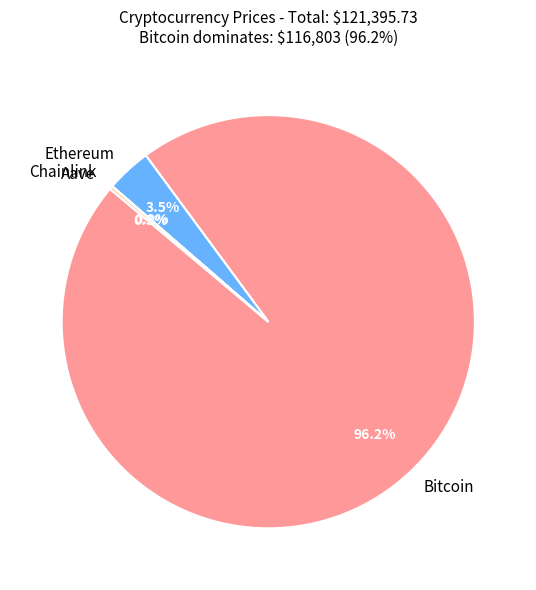

What is the majority slice?

Bitcoin